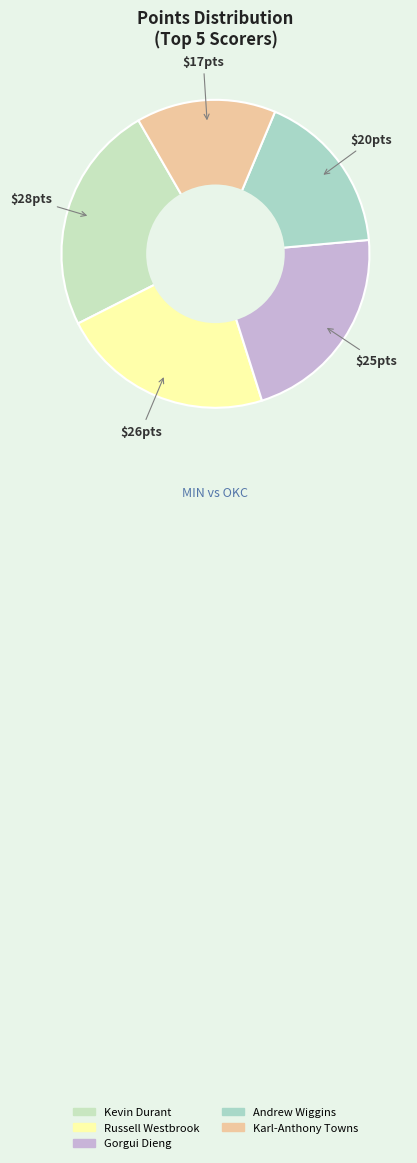

Rank the categories by value from highest to lowest.

Kevin Durant, Russell Westbrook, Gorgui Dieng, Andrew Wiggins, Karl-Anthony Towns